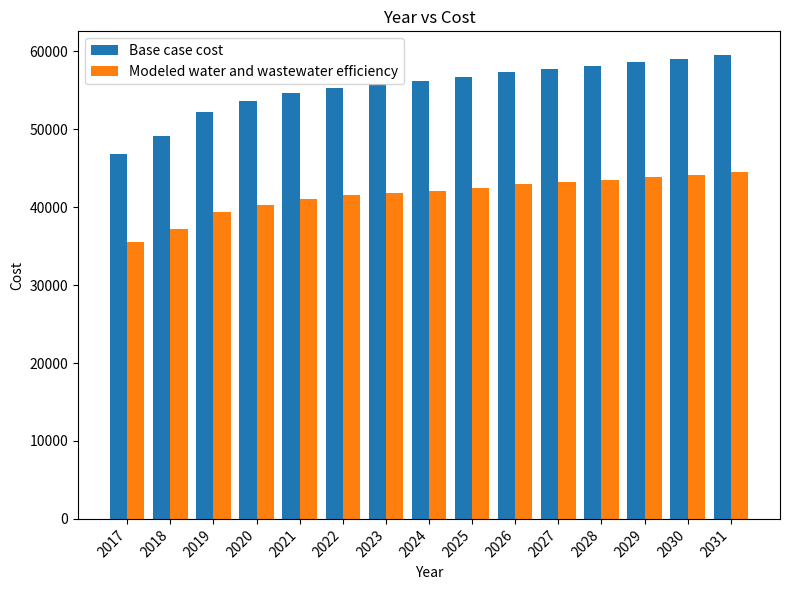

At 2029, list the series in order from largest to smallest.

Base case cost, Modeled water and wastewater efficiency